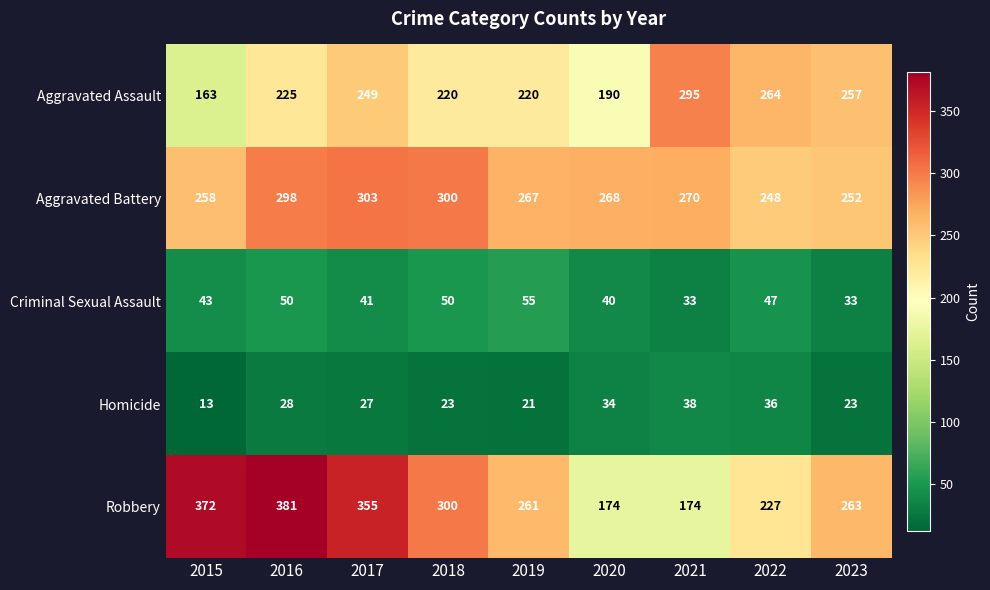

Which series has the largest total across all categories?

Robbery